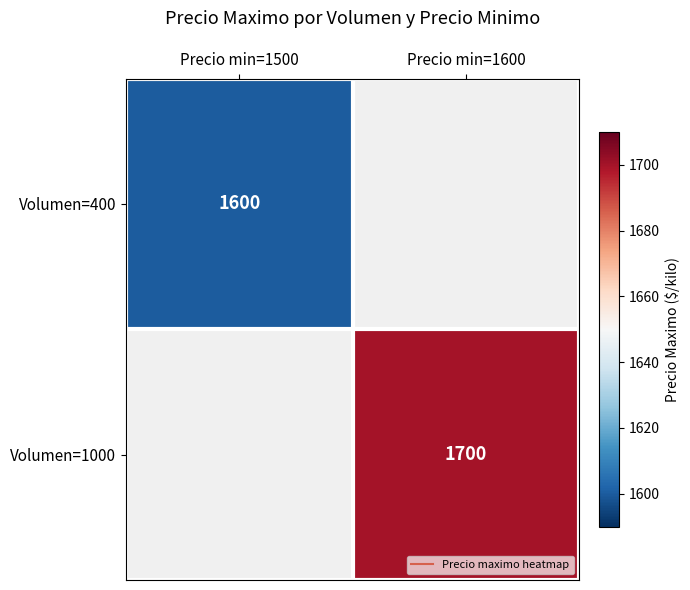

Which label corresponds to the smallest value in the chart?

Precio min=1500